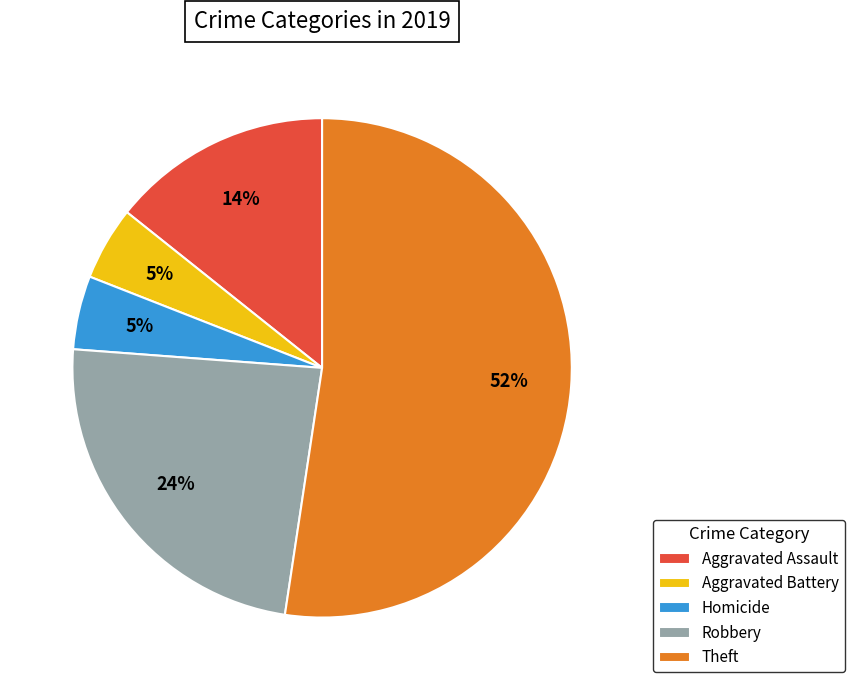

Between Theft and Robbery, which is larger?

Theft